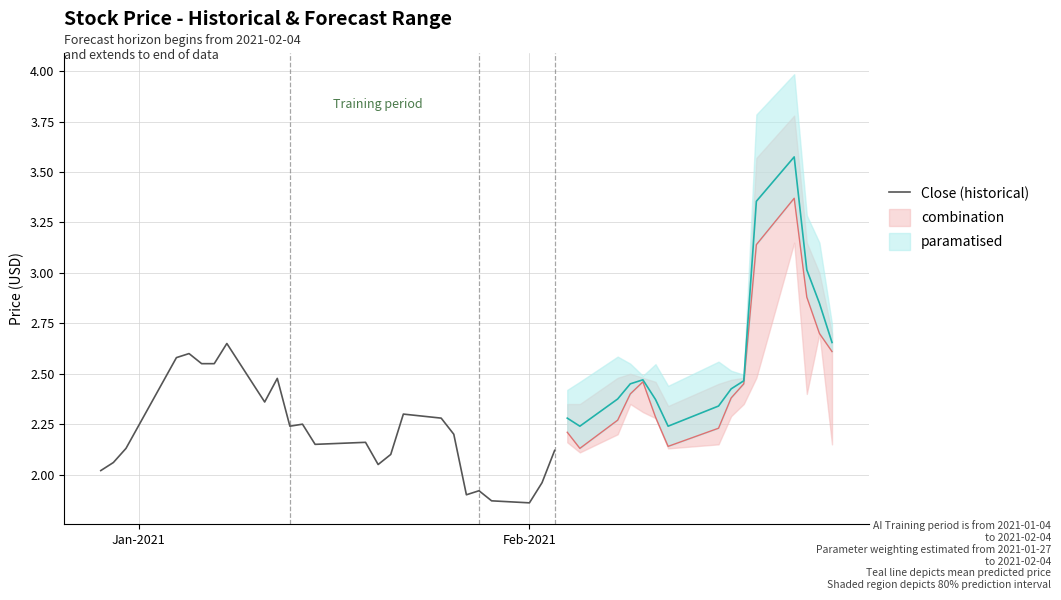

How many categories are shown in the chart?

25